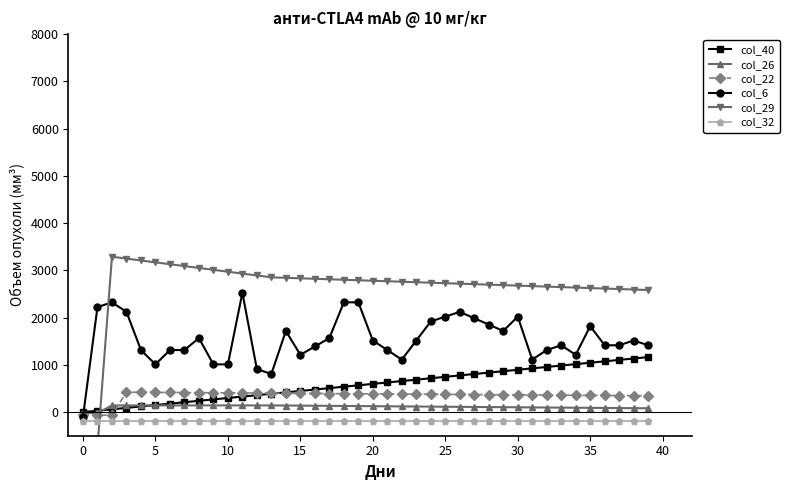

How many categories are shown in the chart?

40